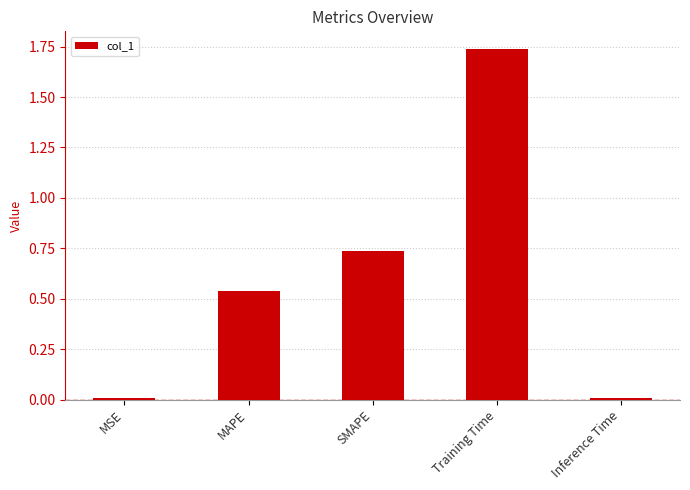

What is the sum of all values?

3.0